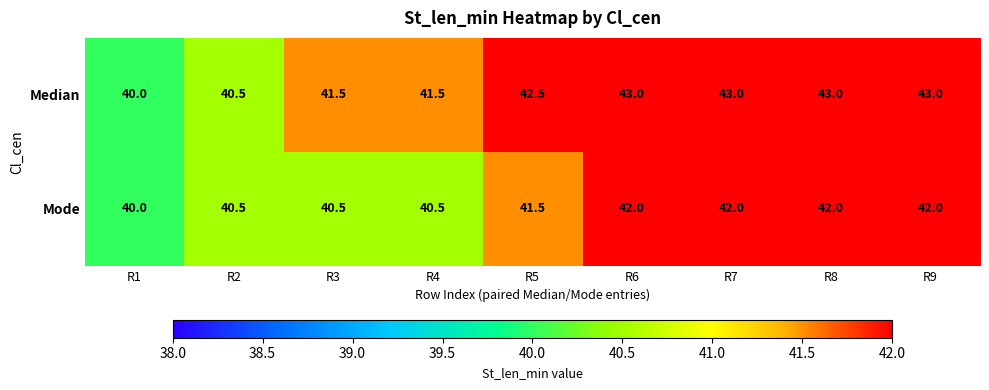

At which label is Median closest to 41?

R2